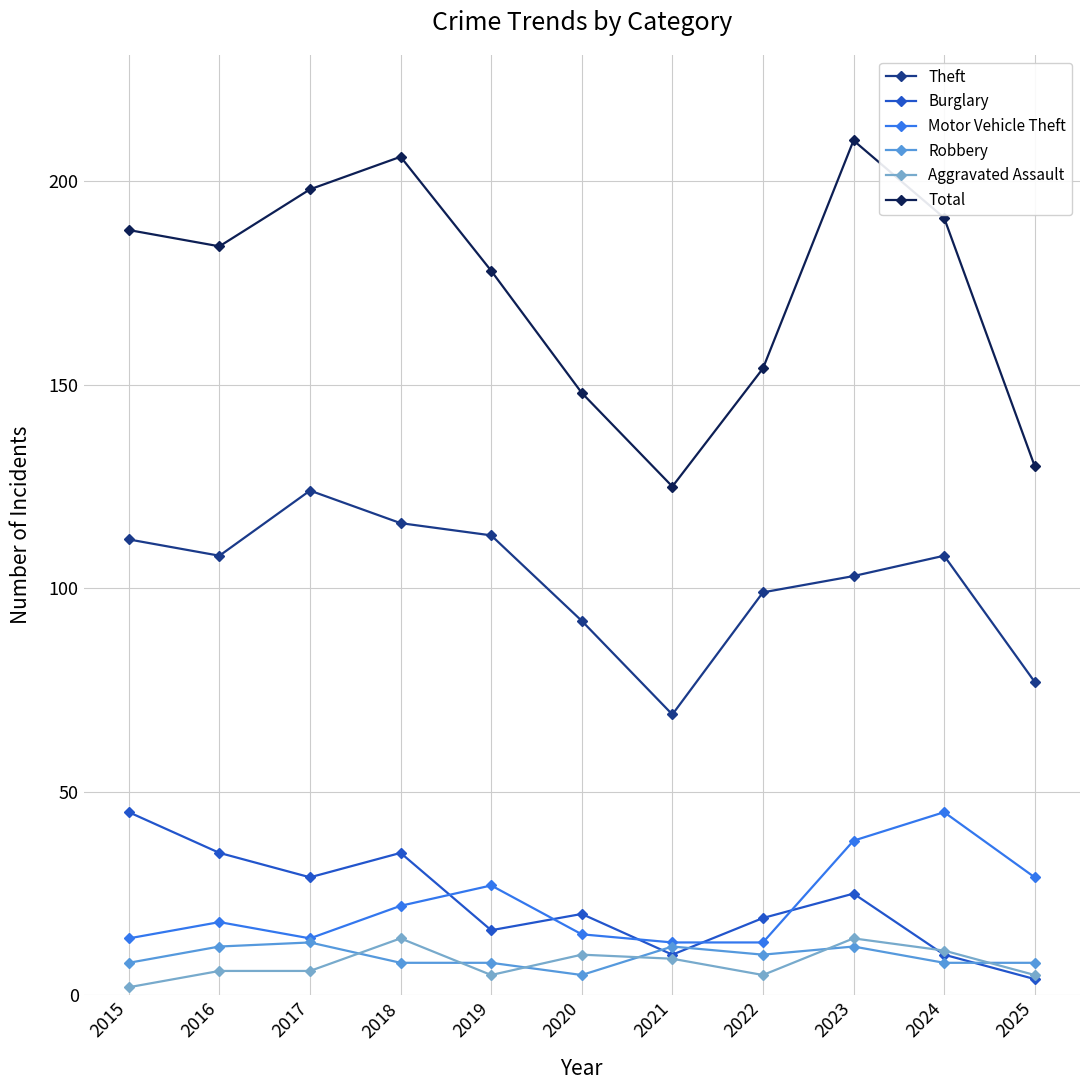

True or false: Theft has a value of 74 at 2019.

False